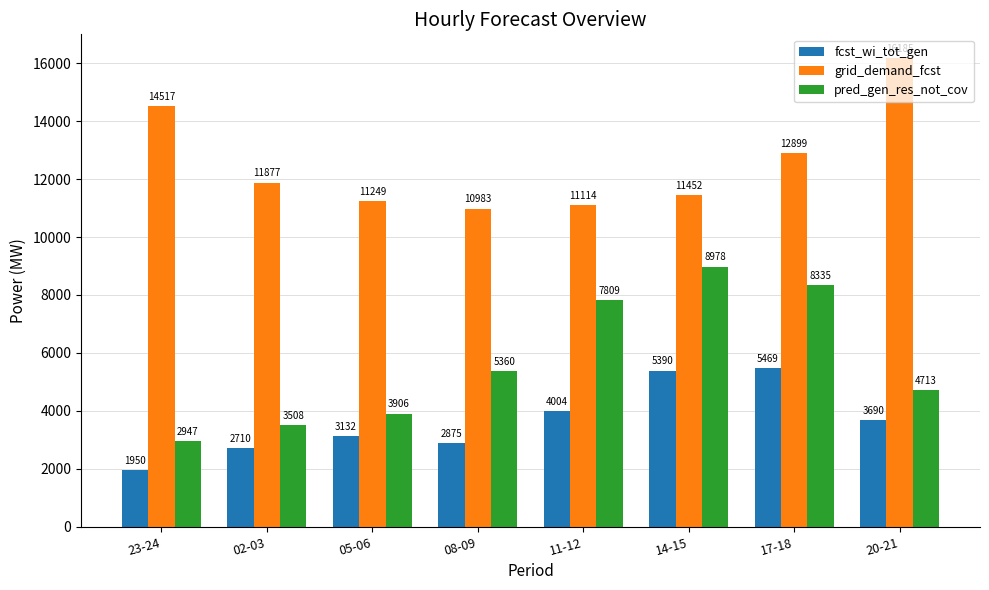

What is the difference between the second highest and minimum values in the fcst_wi_tot_gen series?

3440